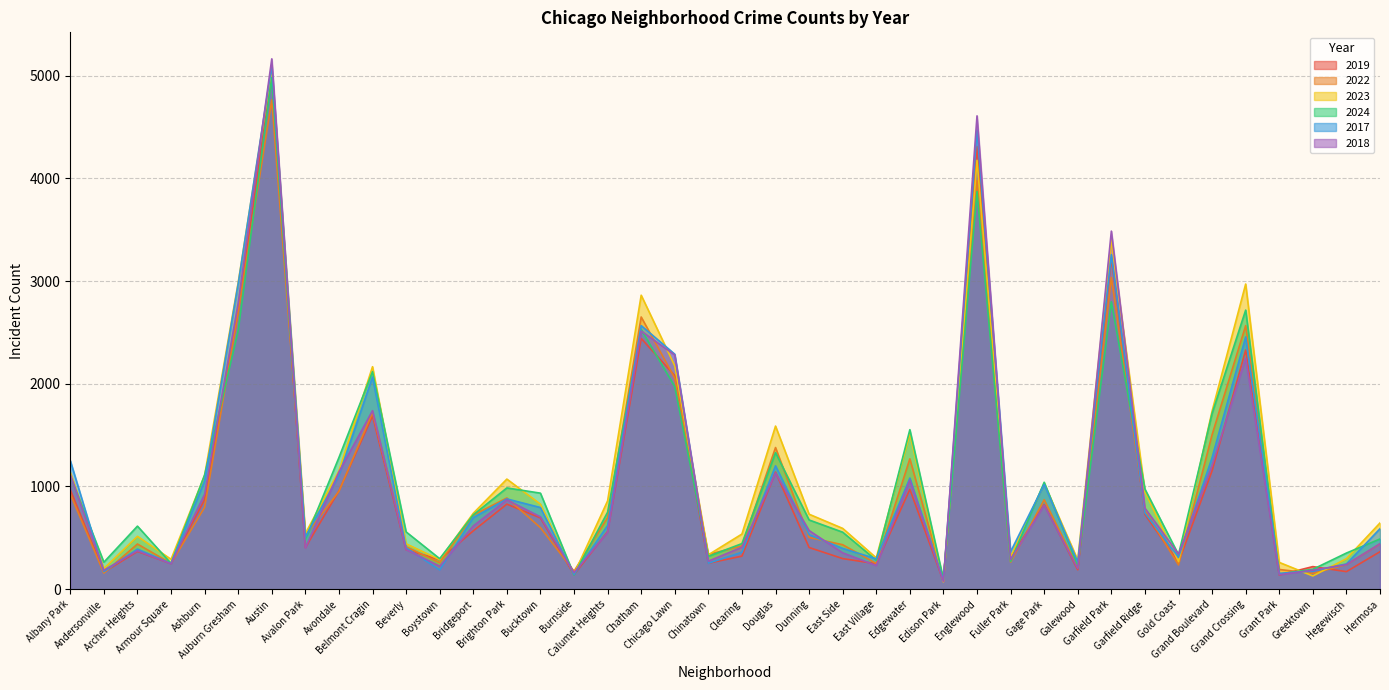

Between which two adjacent categories do 2023 and 2018 first intersect?

Auburn Gresham and Austin